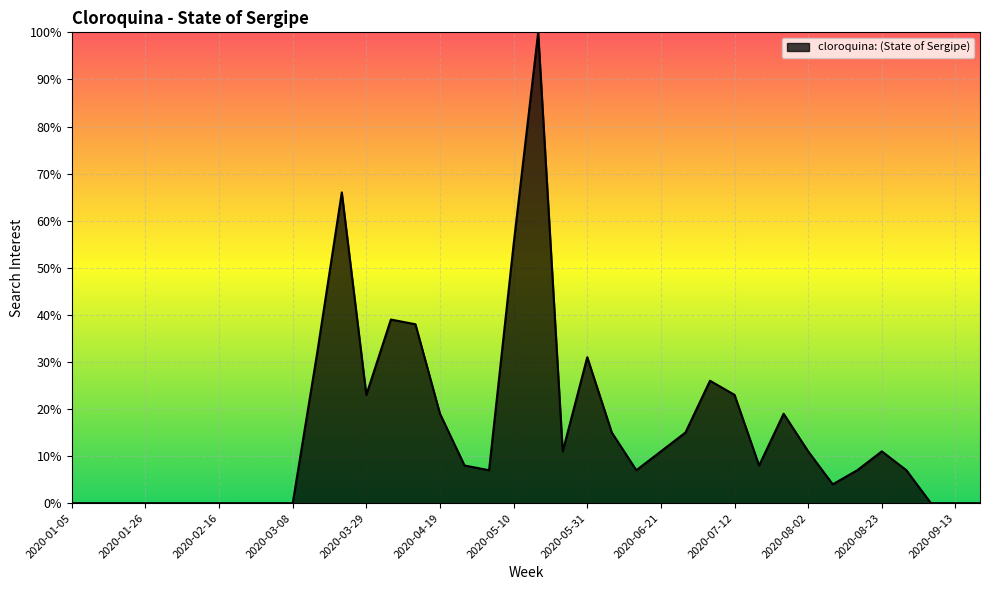

What is the greatest value displayed?

100